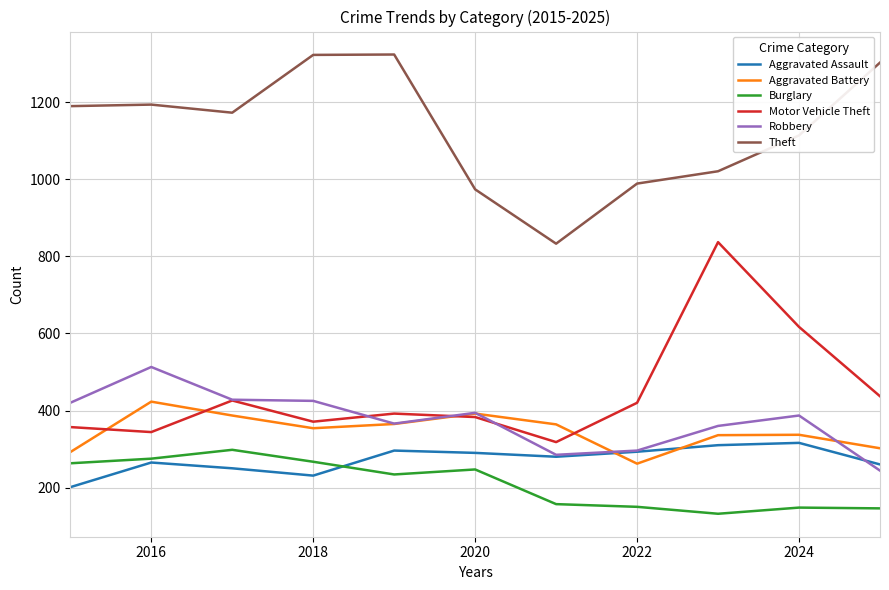

How many distinct data groups are displayed?

6